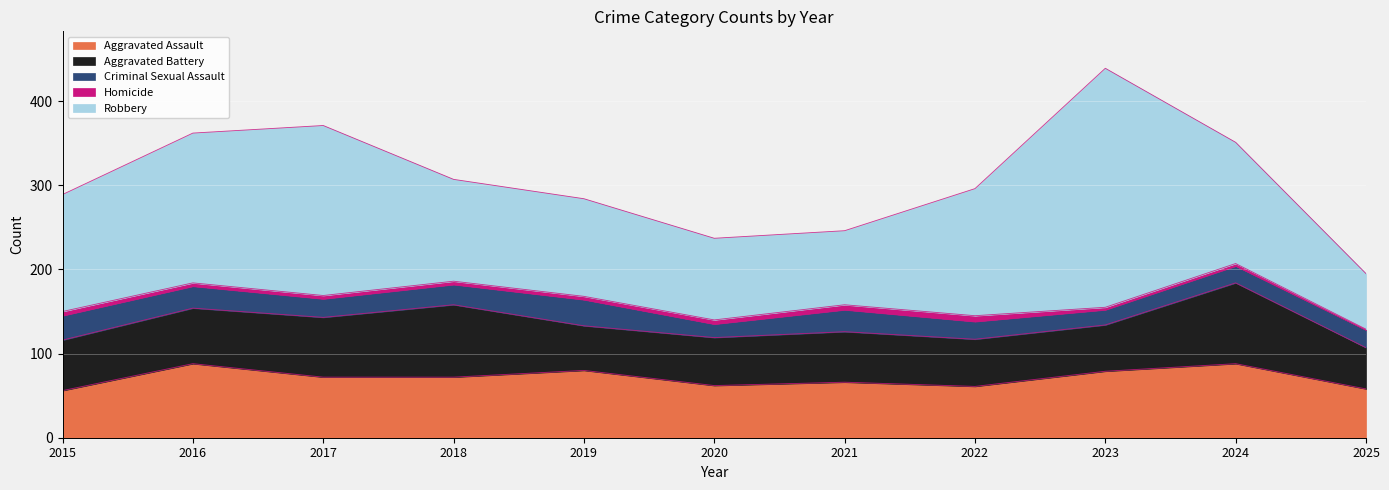

In Aggravated Assault, how many points are lower than both neighbors (excluding endpoints)?

2